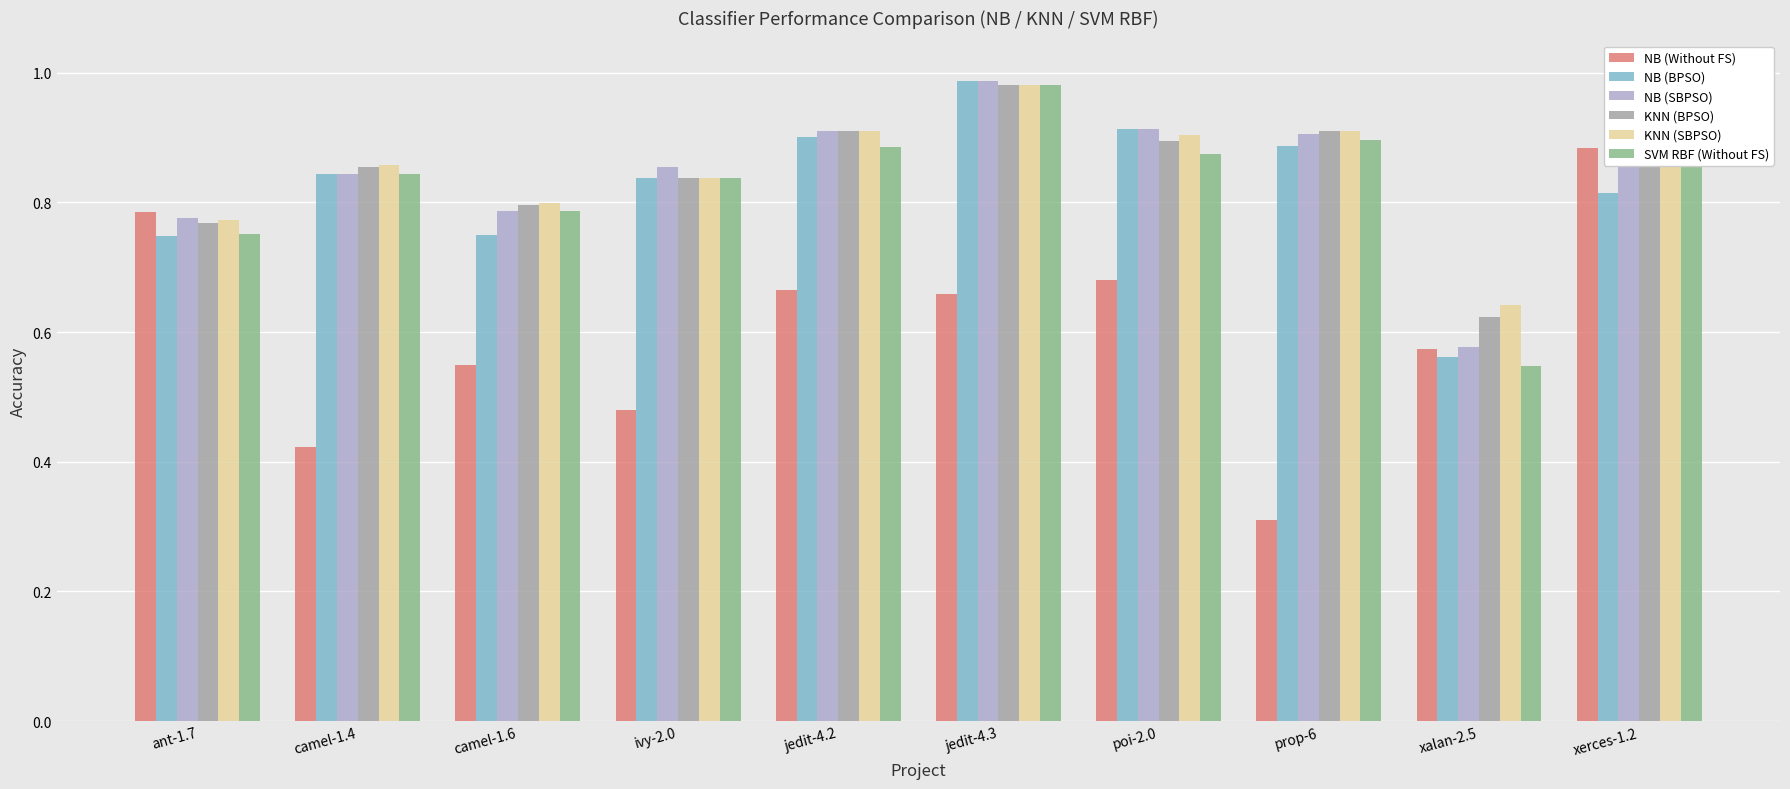

Which series changed the most between poi-2.0 and prop-6?

NB (Without FS)